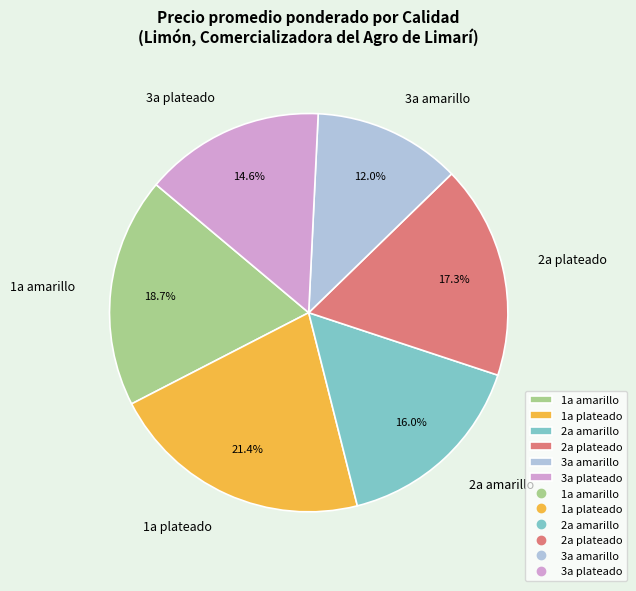

How much of the chart is everything except 1a plateado?

78.6%